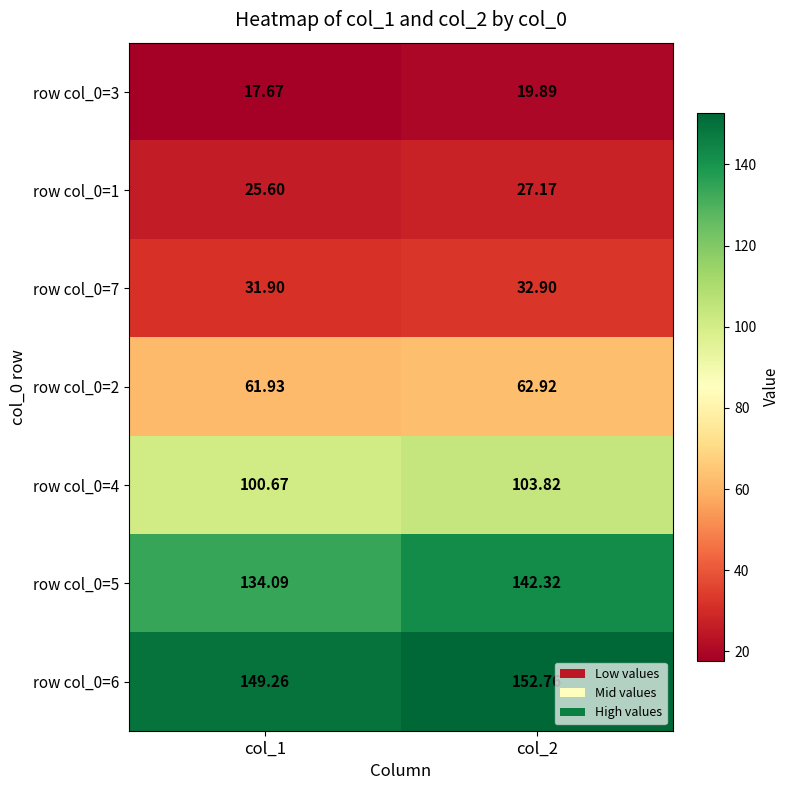

Rank the series at col_2 from lowest to highest value.

row col_0=3, row col_0=1, row col_0=7, row col_0=2, row col_0=4, row col_0=5, row col_0=6